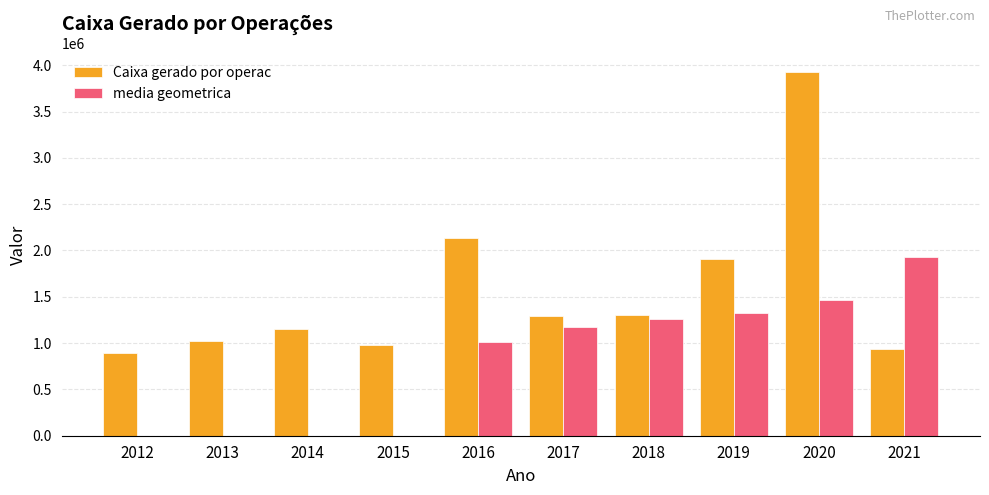

What is the sum of all Caixa gerado por operac values?

15548935.0